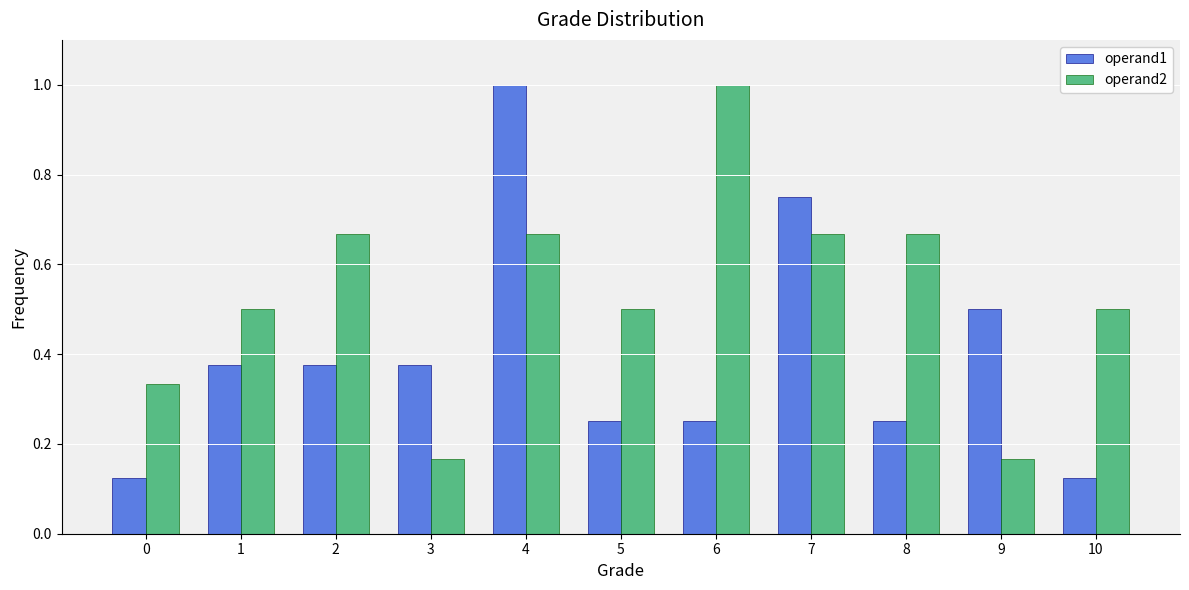

The operand2 series shows 1.0 at 6. True or false?

True